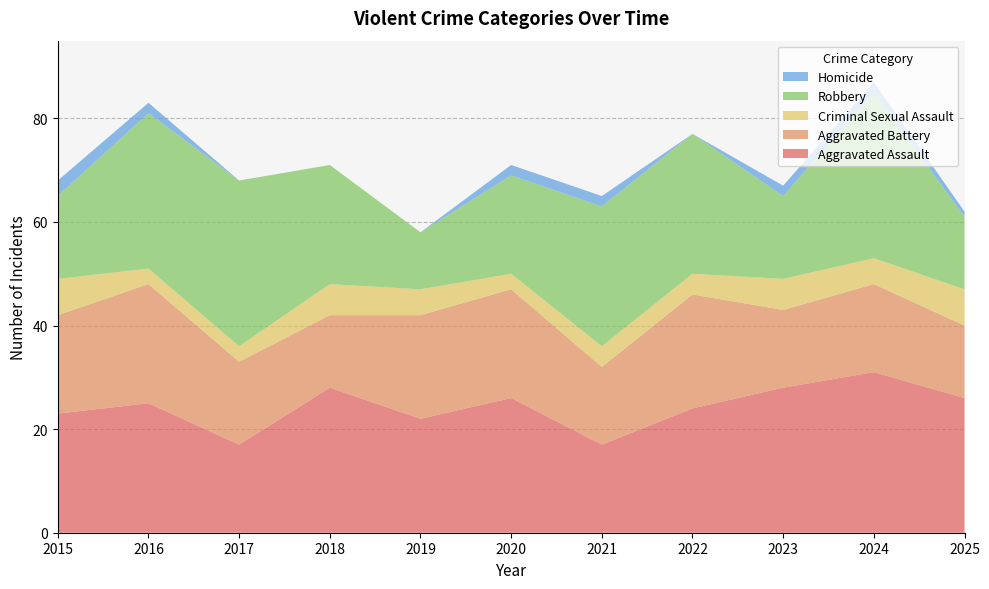

Reading right to left, list all the values displayed in this chart.

Aggravated Assault: 2025=26	2024=31	2023=28	2022=24	2021=17	2020=26	2019=22	2018=28	2017=17	2016=25	2015=23
Aggravated Battery: 2025=14	2024=17	2023=15	2022=22	2021=15	2020=21	2019=20	2018=14	2017=16	2016=23	2015=19
Criminal Sexual Assault: 2025=7	2024=5	2023=6	2022=4	2021=4	2020=3	2019=5	2018=6	2017=3	2016=3	2015=7
Robbery: 2025=14	2024=32	2023=16	2022=27	2021=27	2020=19	2019=11	2018=23	2017=32	2016=30	2015=16
Homicide: 2025=1	2024=2	2023=2	2022=0	2021=2	2020=2	2019=0	2018=0	2017=0	2016=2	2015=3